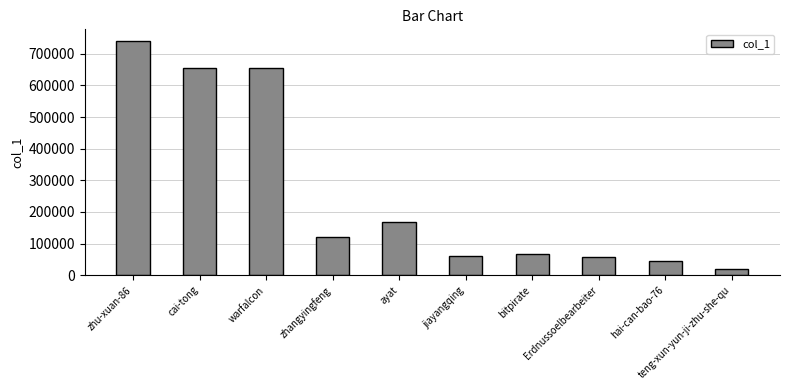

What is the sum of all values?

2583657